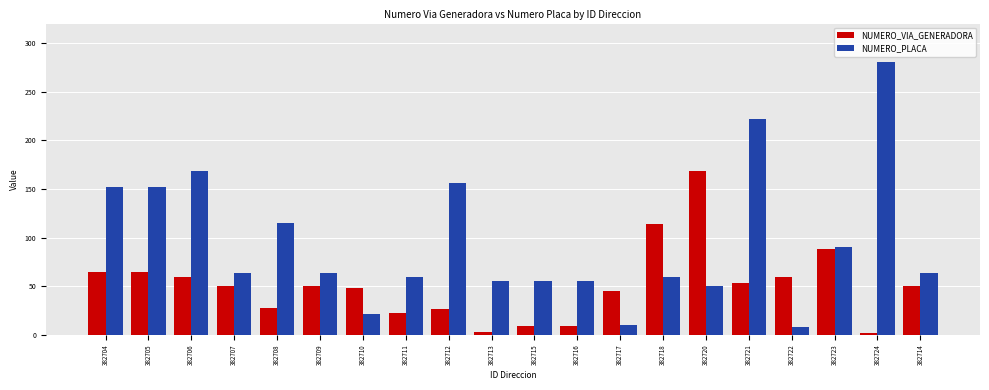

List the series in order of their peak value, highest first.

NUMERO_PLACA, NUMERO_VIA_GENERADORA